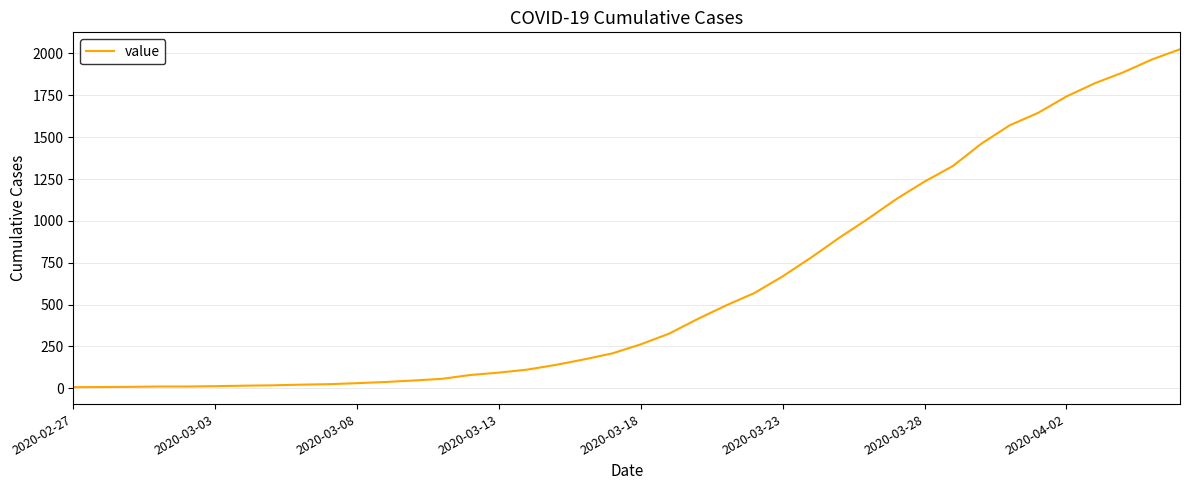

What is the greatest value displayed?

2025